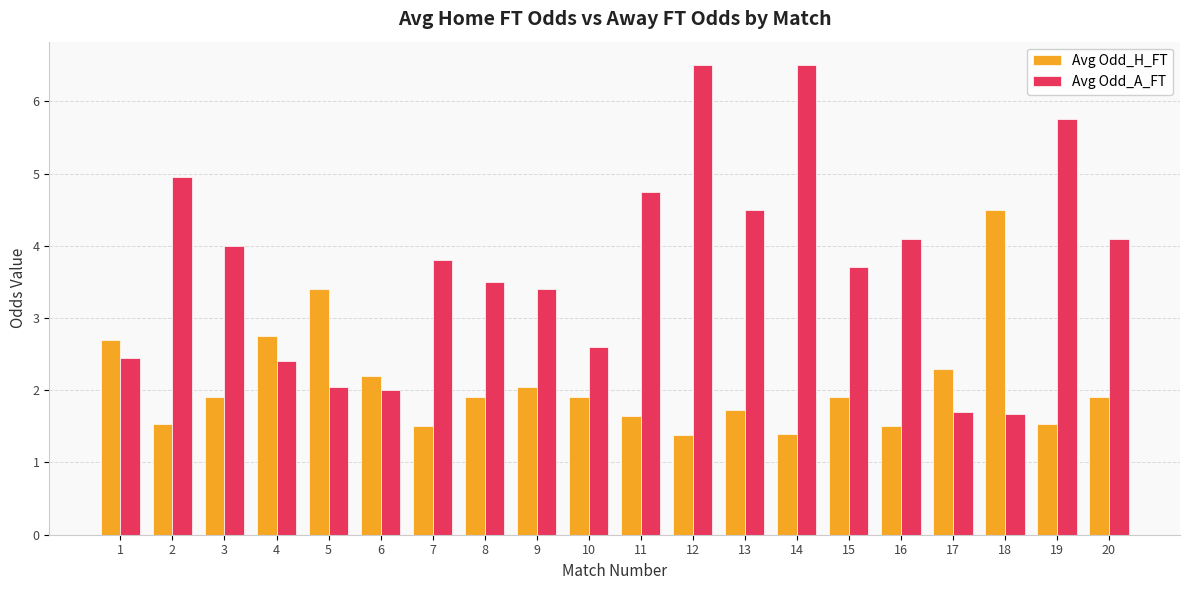

Is the value of Avg Odd_H_FT at 15 greater than the value of Avg Odd_A_FT at 16?

No